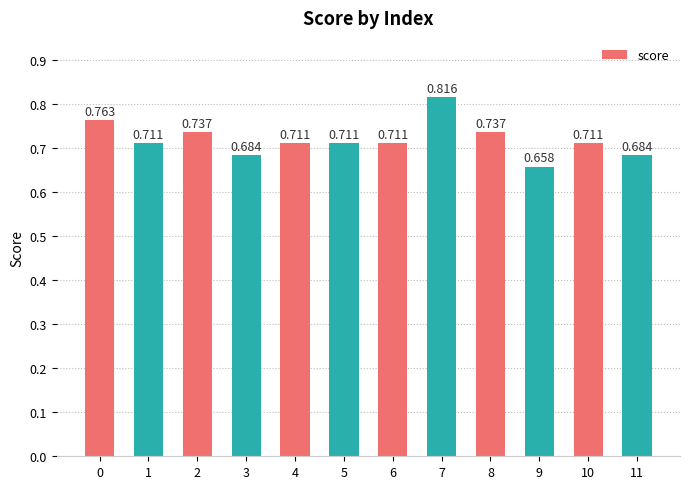

Reading left to right, what are all the values shown in this chart?

0.8	0.7	0.7	0.7	0.7	0.7	0.7	0.8	0.7	0.7	0.7	0.7